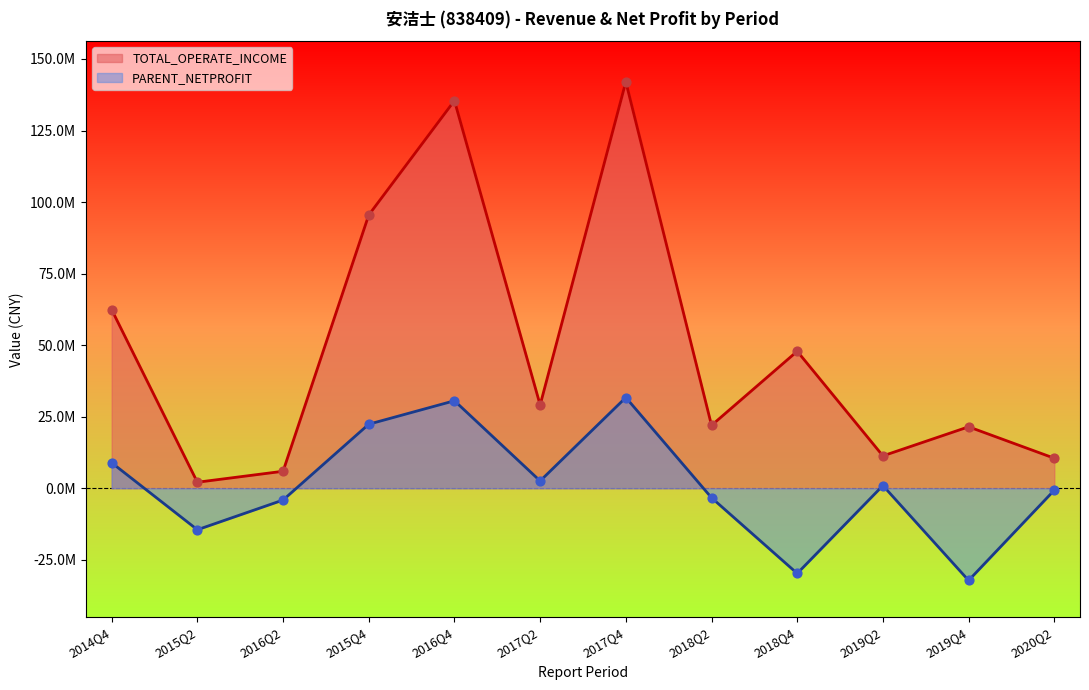

What are all the series names shown in the legend?

TOTAL_OPERATE_INCOME, PARENT_NETPROFIT